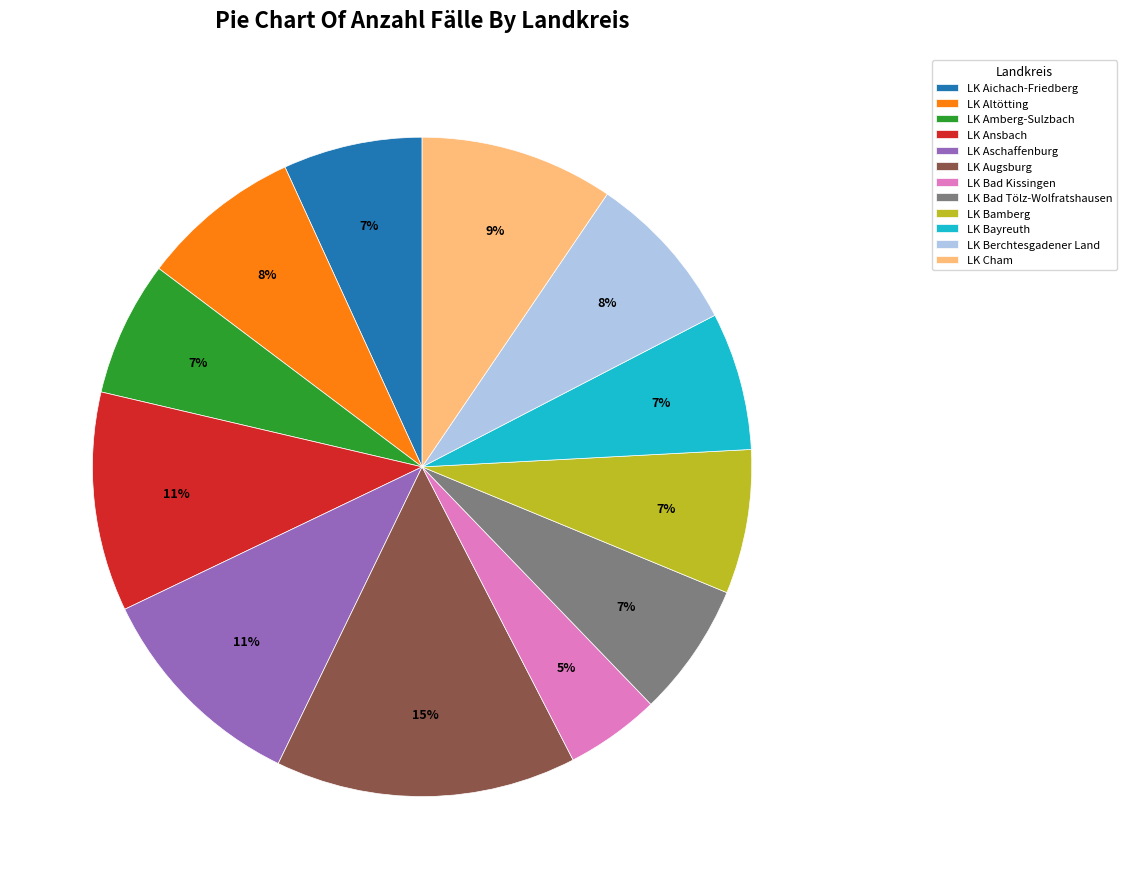

Is there any slice that represents more than half of the pie?

No